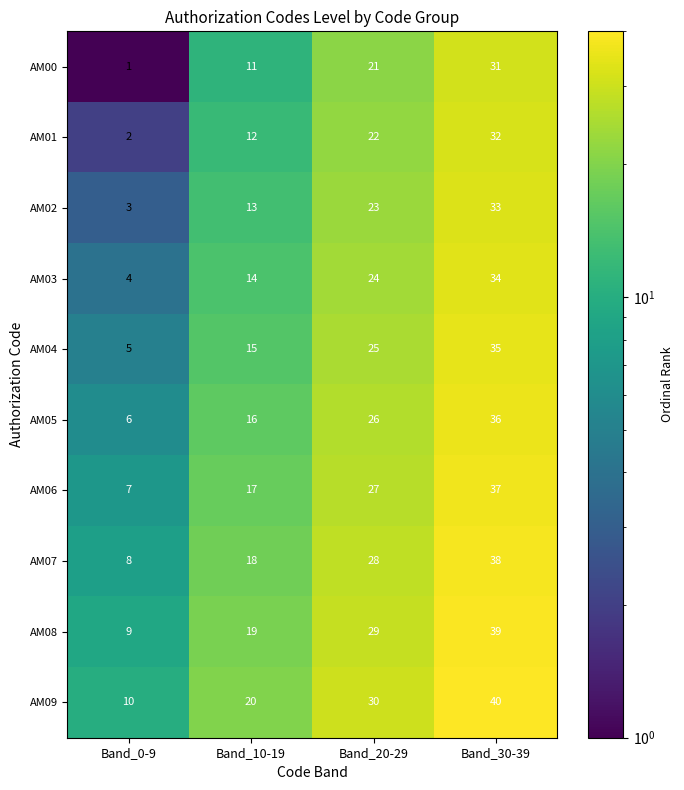

Which series has the largest total across all categories?

AM09